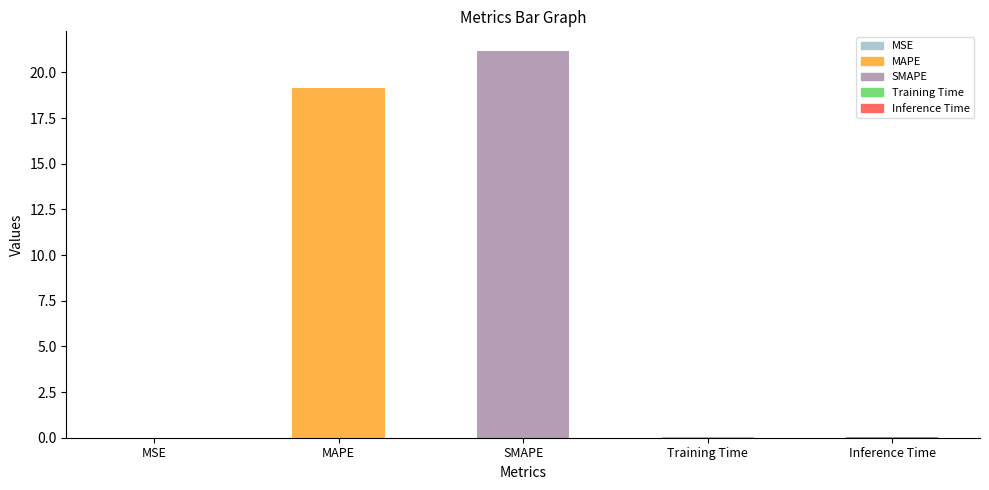

What is the sum of all values?

40.4